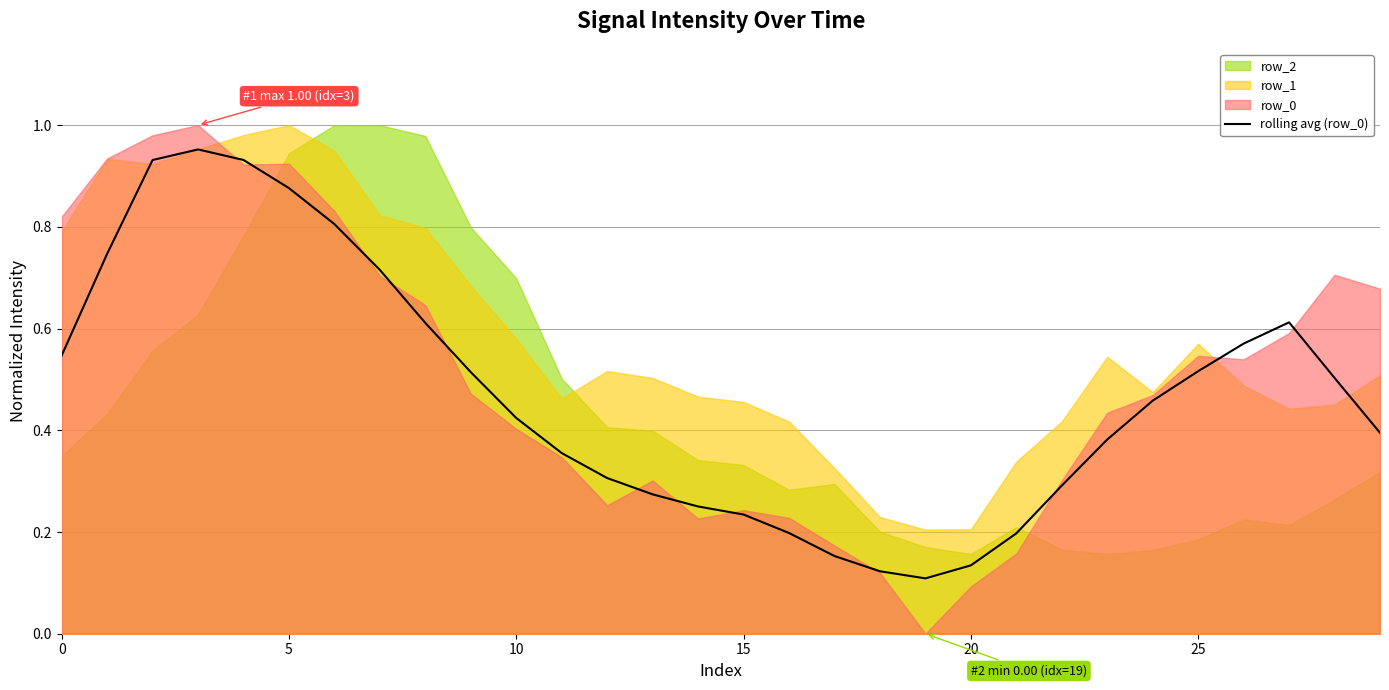

True or false: rolling avg (row_0) has a value of 0.6 at 10.

False